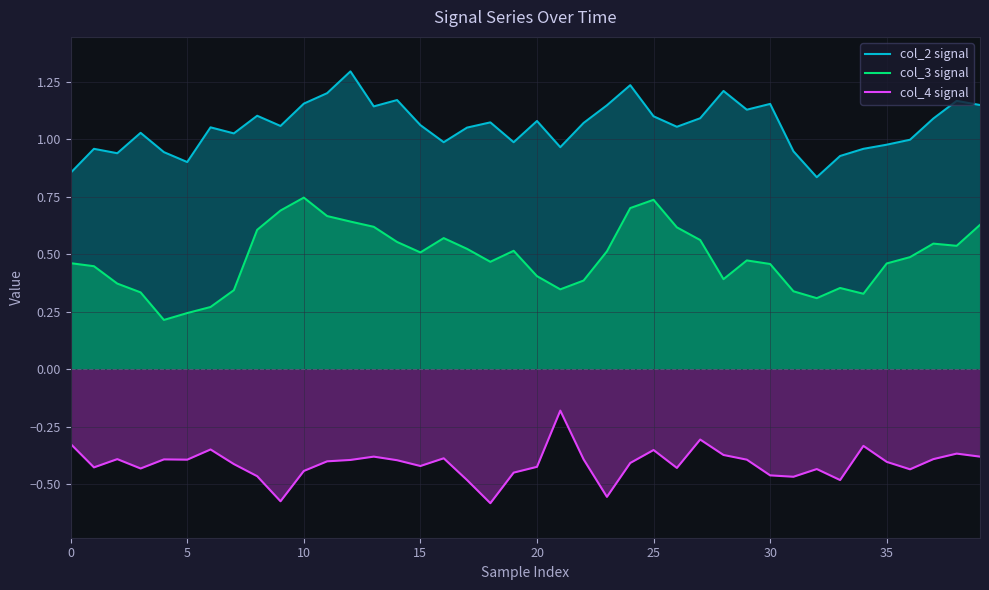

Reading left to right, transcribe all the data shown in this chart.

col_2 signal: 0.9	1.0	0.9	1.0	0.9	0.9	1.1	1.0	1.1	1.1	1.2	1.2	1.3	1.1	1.2	1.1	1.0	1.1	1.1	1.0	1.1	1.0	1.1	1.1	1.2	1.1	1.1	1.1	1.2	1.1	1.2	0.9	0.8	0.9	1.0	1.0	1.0	1.1	1.2	1.1
col_3 signal: 0.5	0.4	0.4	0.3	0.2	0.2	0.3	0.3	0.6	0.7	0.7	0.7	0.6	0.6	0.6	0.5	0.6	0.5	0.5	0.5	0.4	0.3	0.4	0.5	0.7	0.7	0.6	0.6	0.4	0.5	0.5	0.3	0.3	0.4	0.3	0.5	0.5	0.5	0.5	0.6
col_4 signal: -0.3	-0.4	-0.4	-0.4	-0.4	-0.4	-0.3	-0.4	-0.5	-0.6	-0.4	-0.4	-0.4	-0.4	-0.4	-0.4	-0.4	-0.5	-0.6	-0.4	-0.4	-0.2	-0.4	-0.6	-0.4	-0.4	-0.4	-0.3	-0.4	-0.4	-0.5	-0.5	-0.4	-0.5	-0.3	-0.4	-0.4	-0.4	-0.4	-0.4